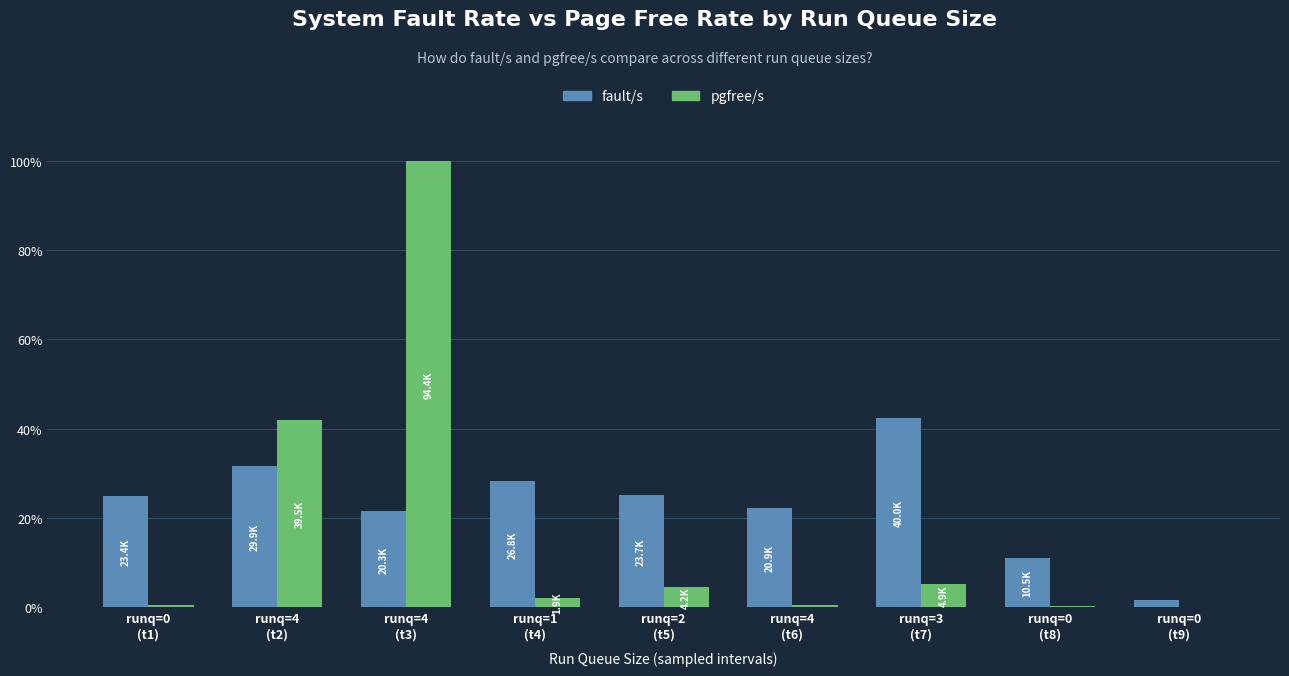

What is the spread (max minus min) of values at runq=3
(t7)?

37.2